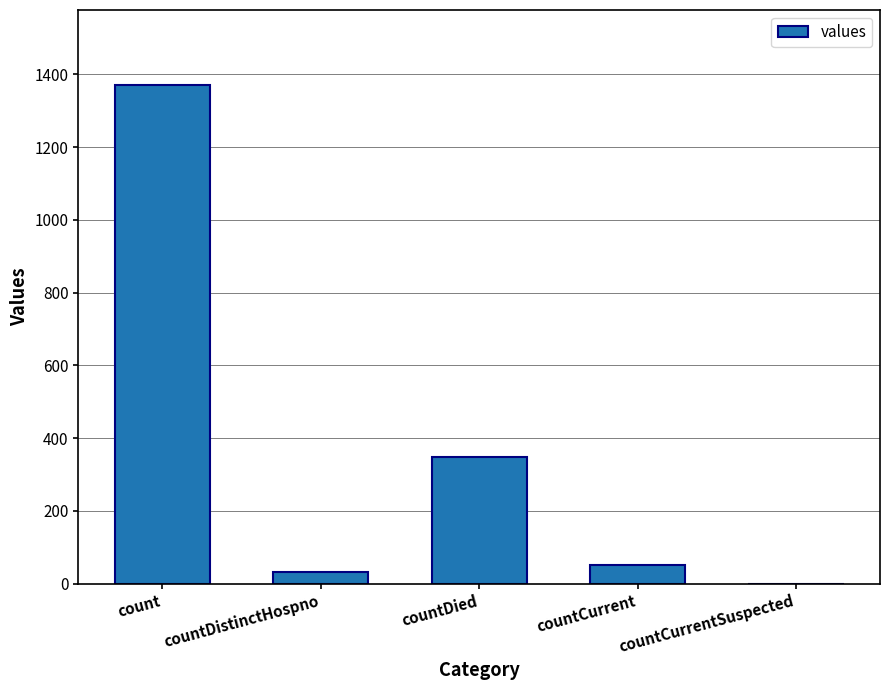

Reading left to right, transcribe all the data shown in this chart.

1371	33	349	52	0